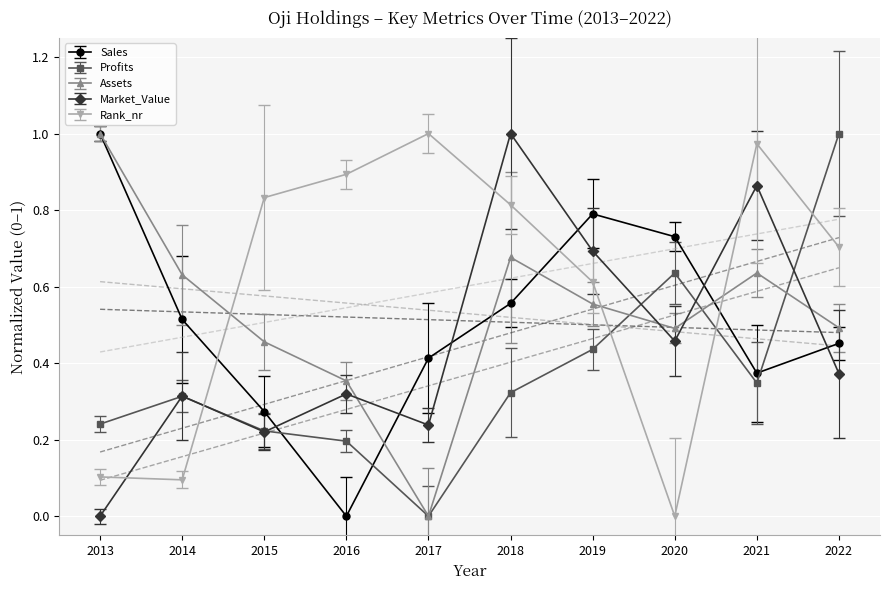

Reading left to right, what are all the values shown in this chart?

Sales: 1.0	0.5	0.3	0.0	0.4	0.6	0.8	0.7	0.4	0.5
Profits: 0.2	0.3	0.2	0.2	0.0	0.3	0.4	0.6	0.3	1.0
Assets: 1.0	0.6	0.5	0.4	0.0	0.7	0.6	0.5	0.6	0.5
Market_Value: 0.0	0.3	0.2	0.3	0.2	1.0	0.7	0.5	0.9	0.4
Rank_nr: 0.1	0.1	0.8	0.9	1.0	0.8	0.6	0.0	1.0	0.7